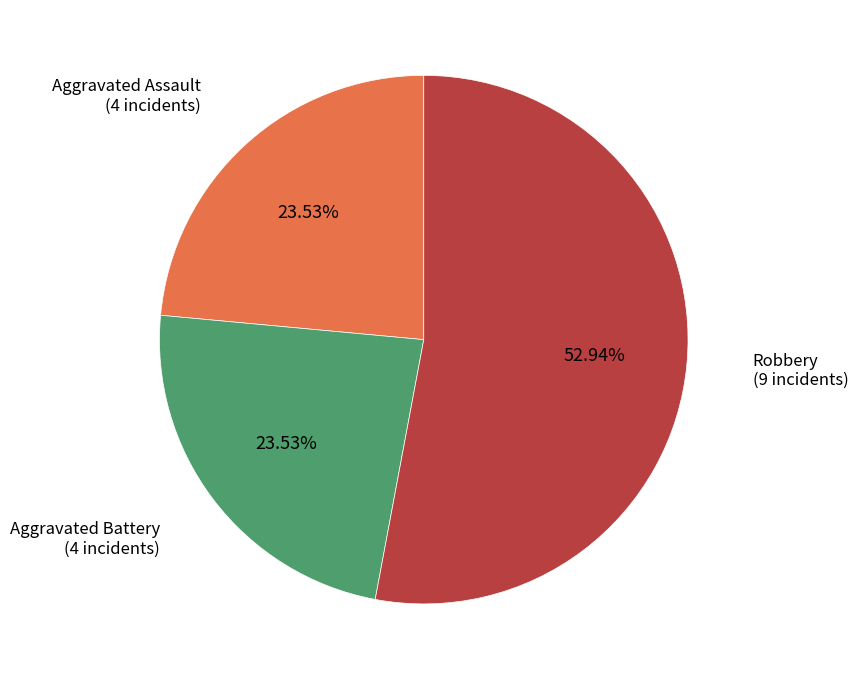

Does any single category account for the majority?

Yes